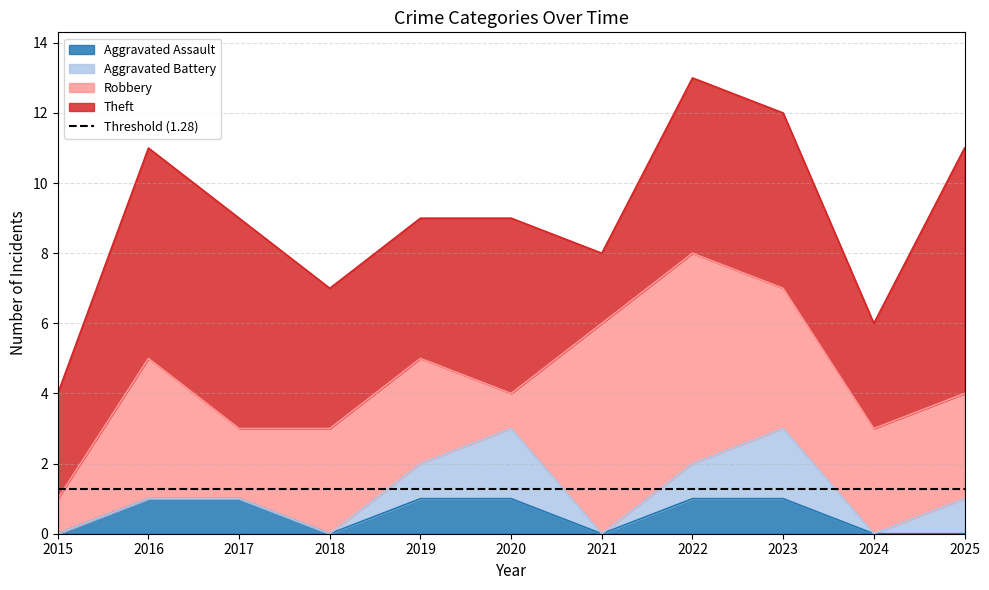

The Theft series shows 8 at 2016. True or false?

False